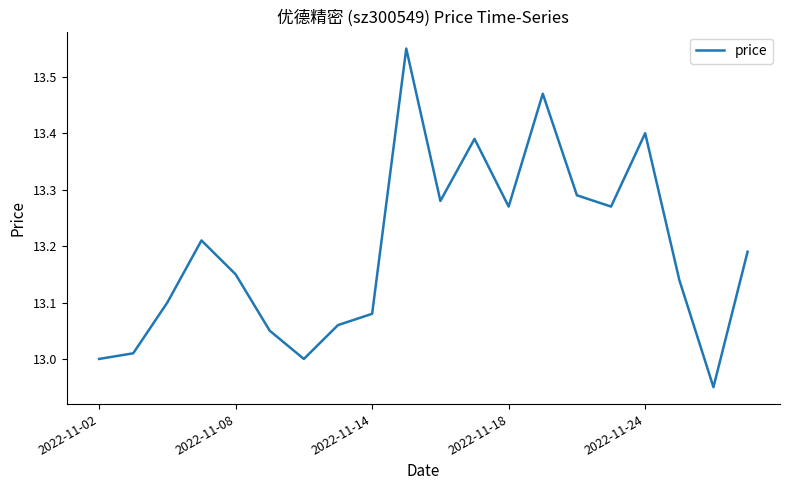

True or false: the data shows 20.9 at 2022-11-08.

False